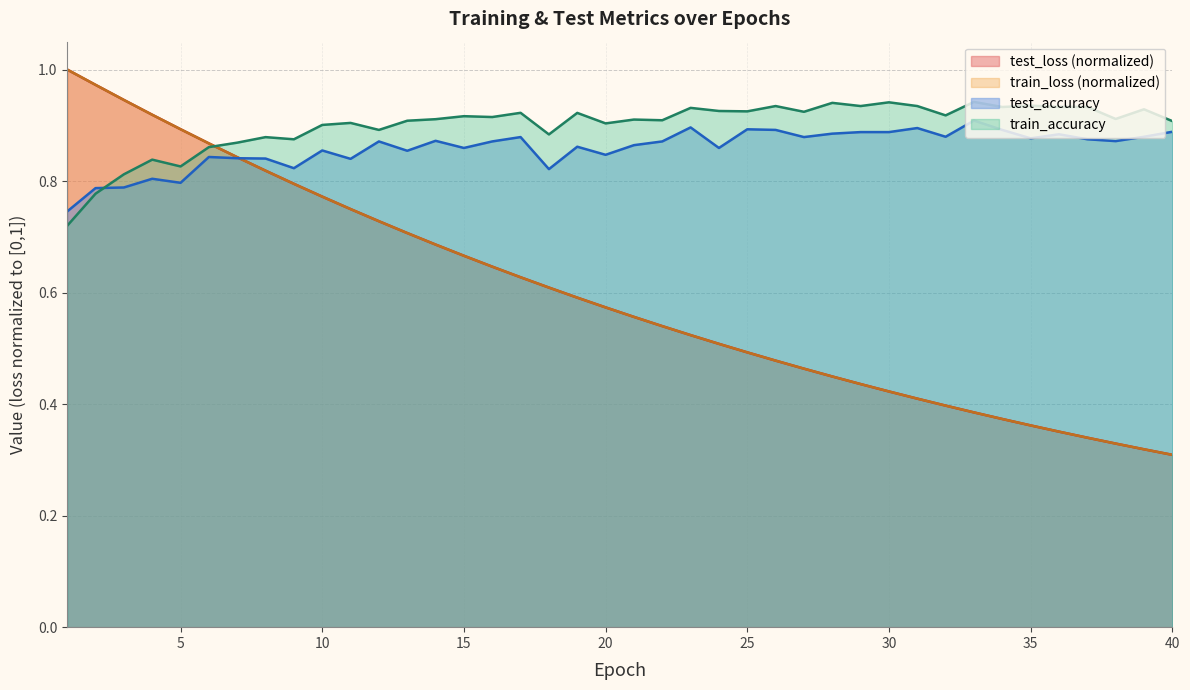

Which category has the lowest value across all series?

40